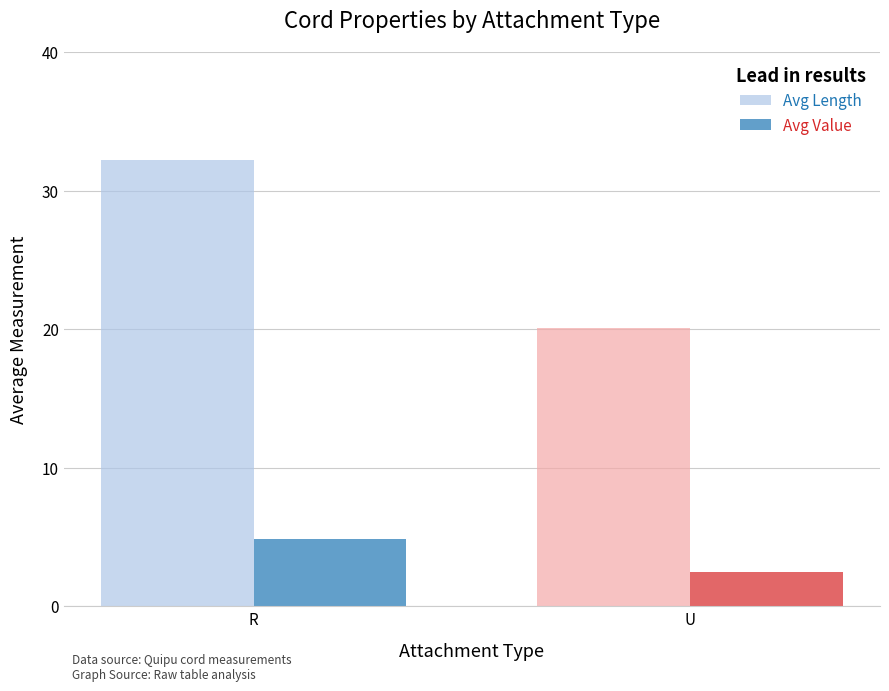

How many bars are there in each group?

2